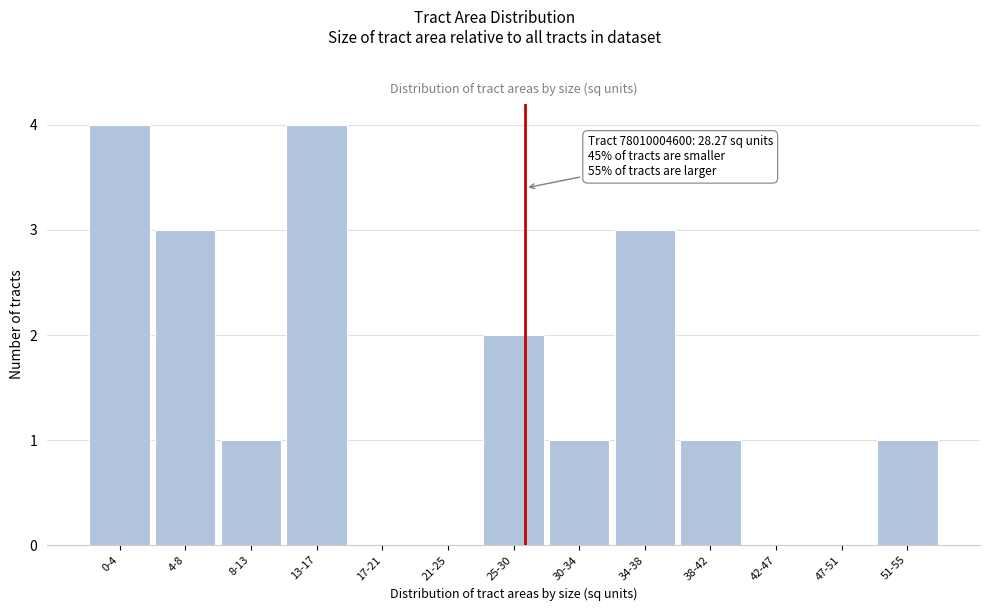

Reading left to right, extract all data points from this chart.

0-4=4	4-8=3	8-13=1	13-17=4	17-21=0	21-25=0	25-30=2	30-34=1	34-38=3	38-42=1	42-47=0	47-51=0	51-55=1